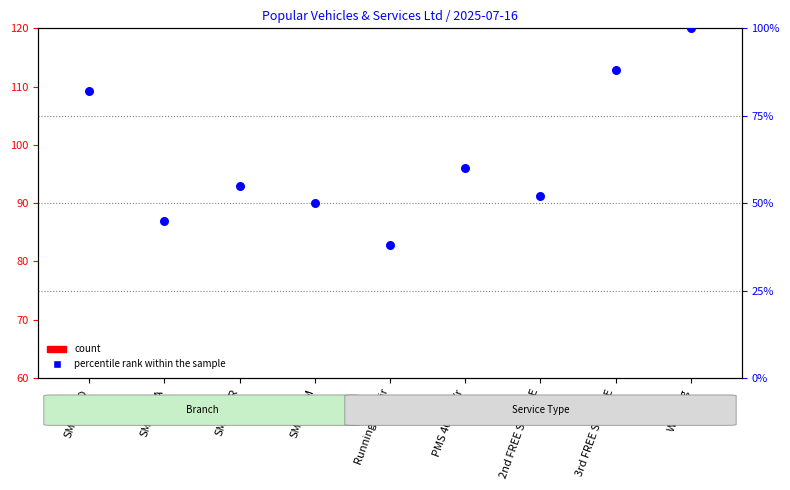

What are all the series names shown in the legend?

count, percentile rank within the sample